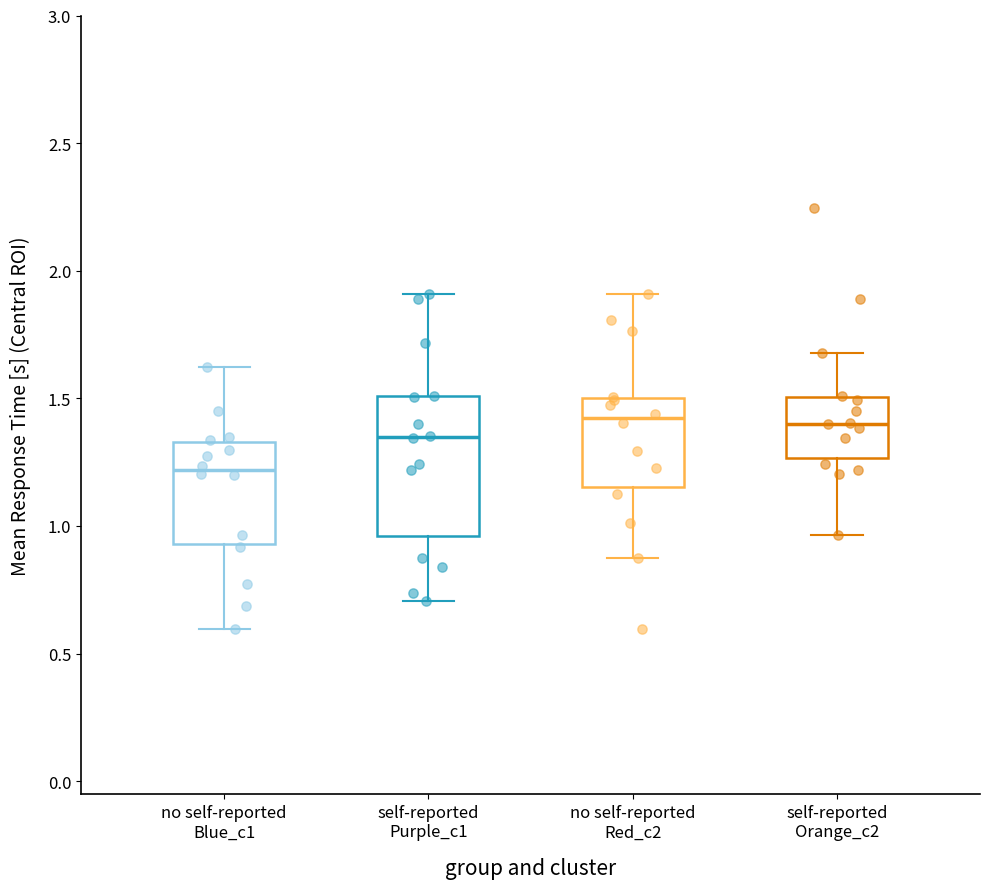

Reading left to right, transcribe this box plot: for each box, give where its median line is, the range the box spans, and where its two whiskers end, as read against the y-axis. The values are not printed on the chart, so give them approximately, as read against the axis.

no self-reported Blue_c1: median 1.20, box 0.95 to 1.35, whiskers 0.60 to 1.60
self-reported Purple_c1: median 1.35, box 0.95 to 1.50, whiskers 0.70 to 1.90
no self-reported Red_c2: median 1.40, box 1.15 to 1.50, whiskers 0.90 to 1.90
self-reported Orange_c2: median 1.40, box 1.25 to 1.50, whiskers 0.95 to 1.70